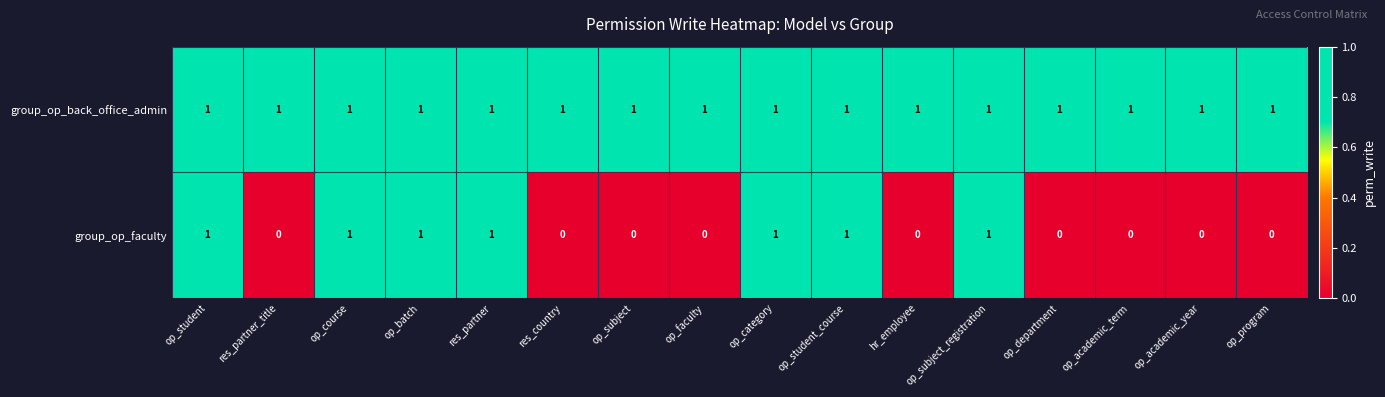

What is the sum of all group_op_faculty values?

7